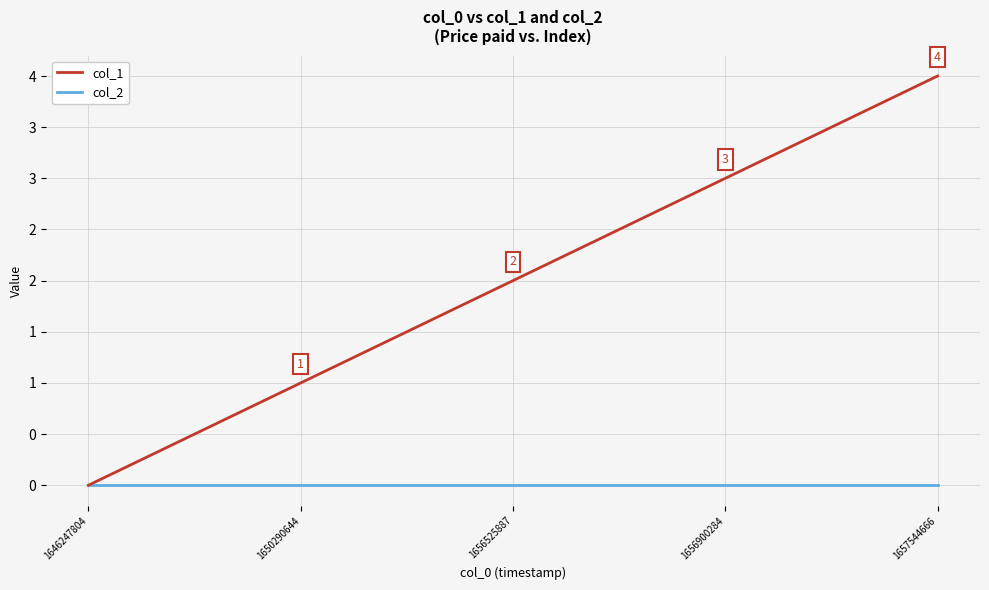

What are all the series names shown in the legend?

col_1, col_2